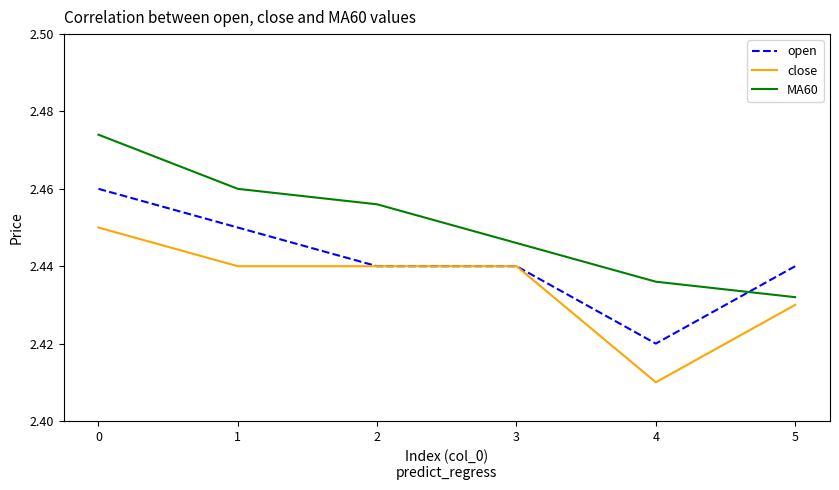

The value of MA60 at 0 is 0.9. True or false?

False